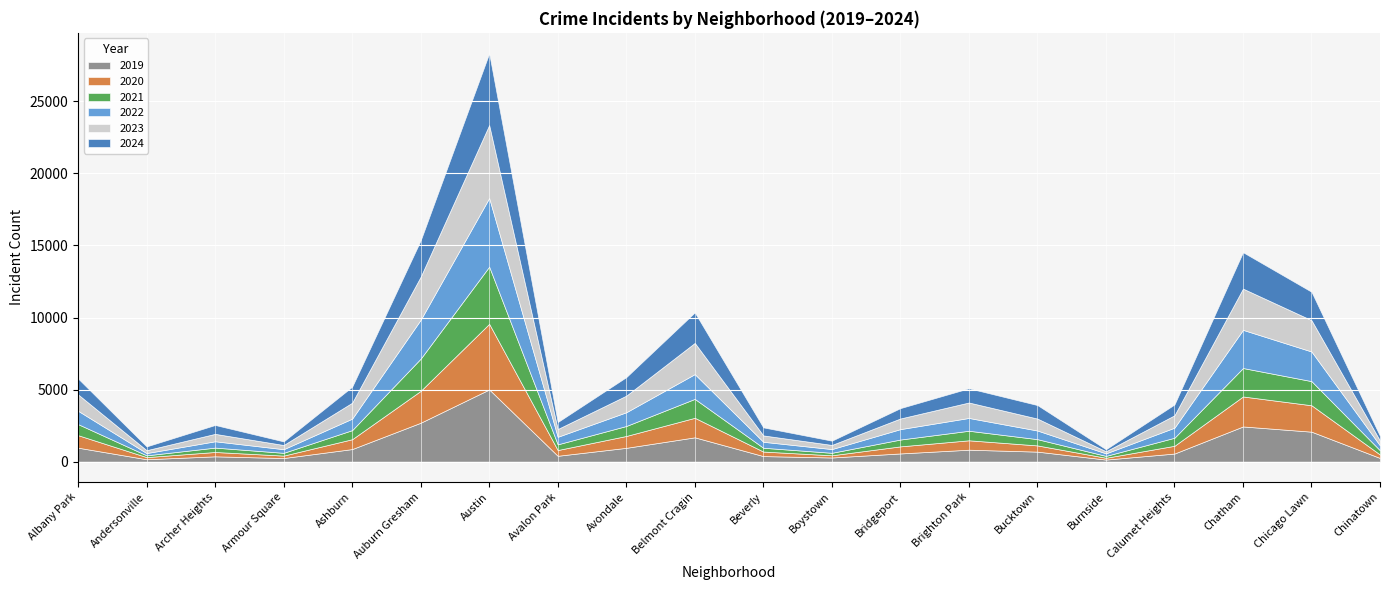

True or false: 2023 and 2019 cross at least once.

False